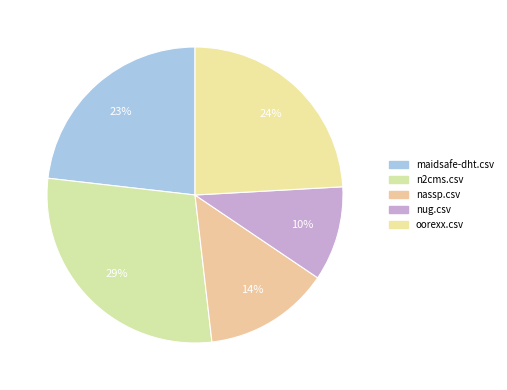

Count the number of slices in the pie.

5